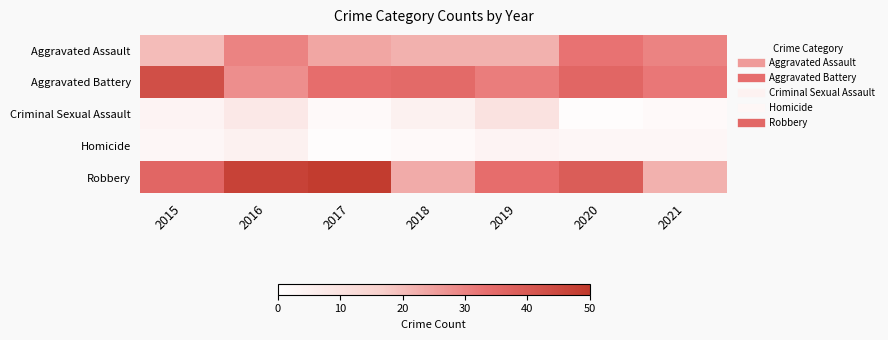

Which series has the largest total across all categories?

Robbery